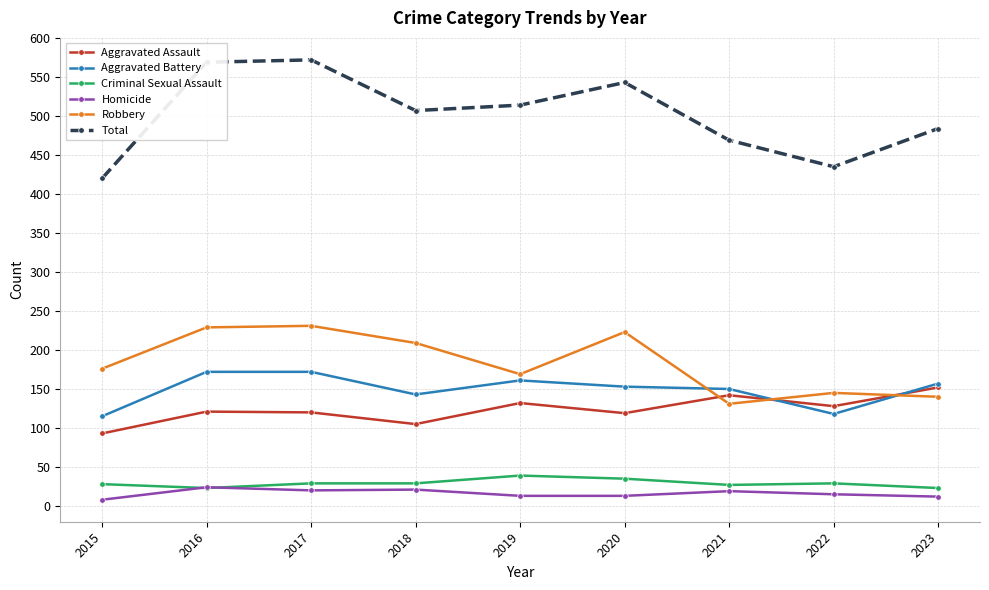

The value of Aggravated Battery at 2015 is 192. True or false?

False